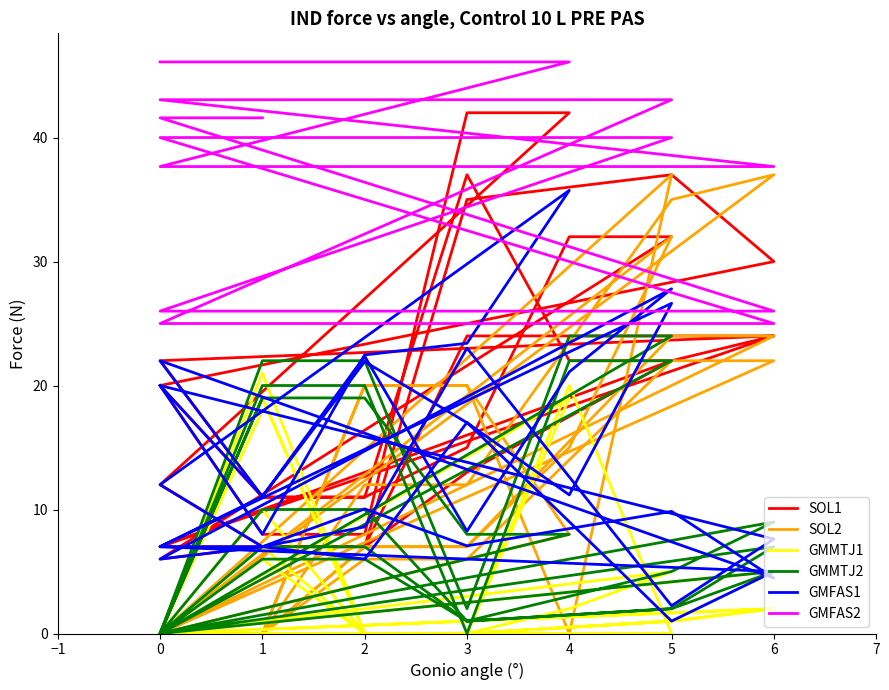

Does the chart display data point markers on the line(s)?

No